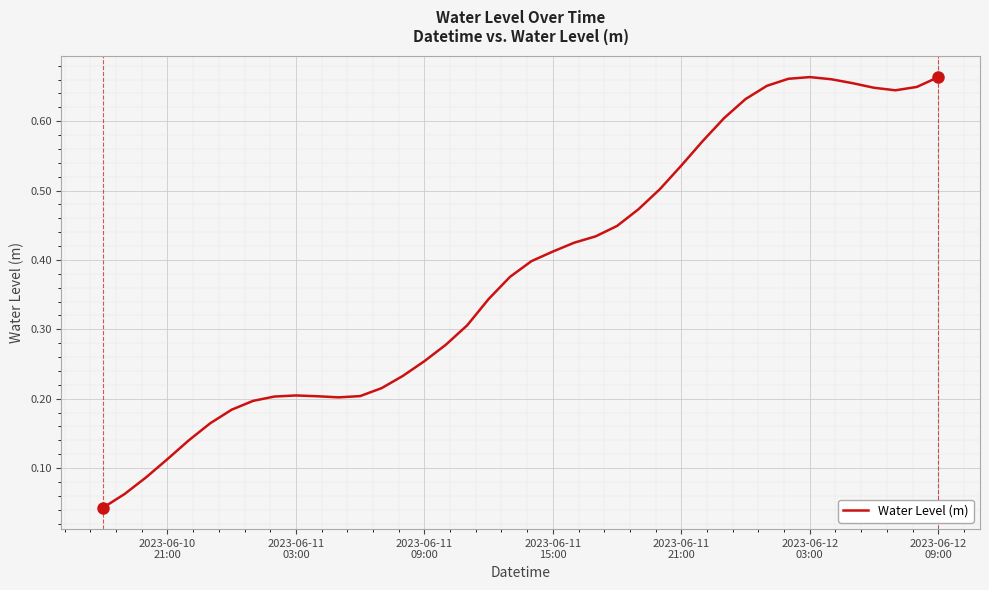

Reading right to left, extract all data points from this chart.

0.7	0.6	0.6	0.6	0.7	0.7	0.7	0.7	0.7	0.6	0.6	0.6	0.5	0.5	0.5	0.4	0.4	0.4	0.4	0.4	0.4	0.3	0.3	0.3	0.3	0.2	0.2	0.2	0.2	0.2	0.2	0.2	0.2	0.2	0.2	0.1	0.1	0.1	0.1	0.0